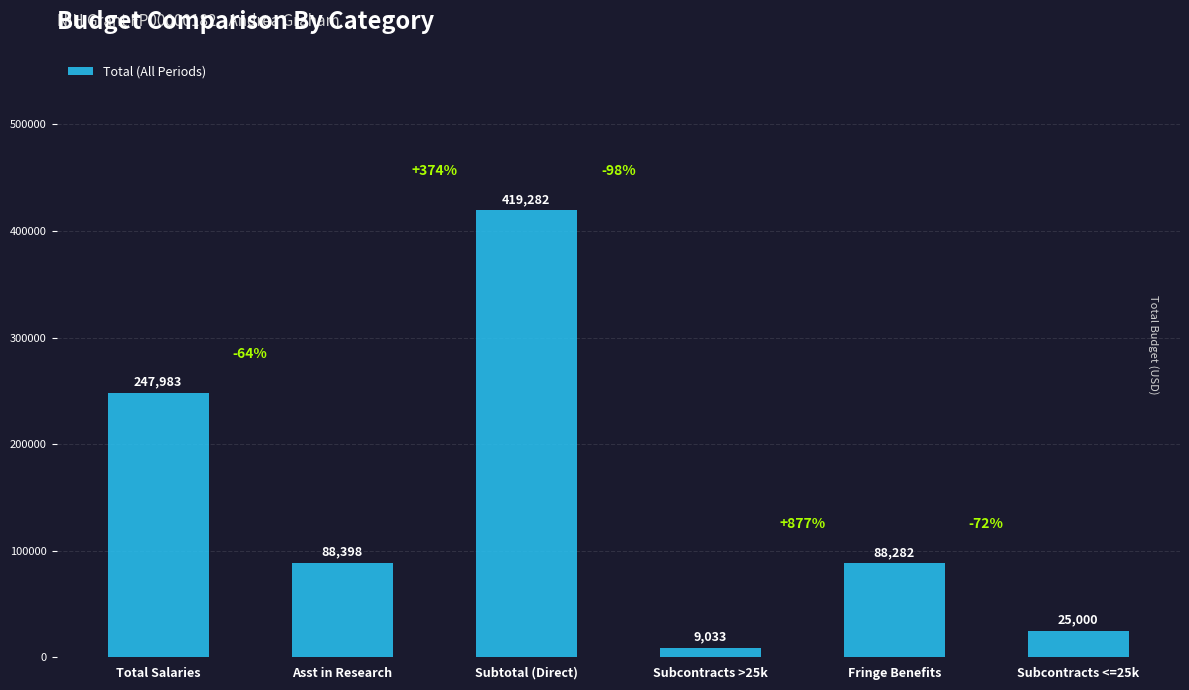

What is the label of the 2nd bar from the left?

Asst in Research